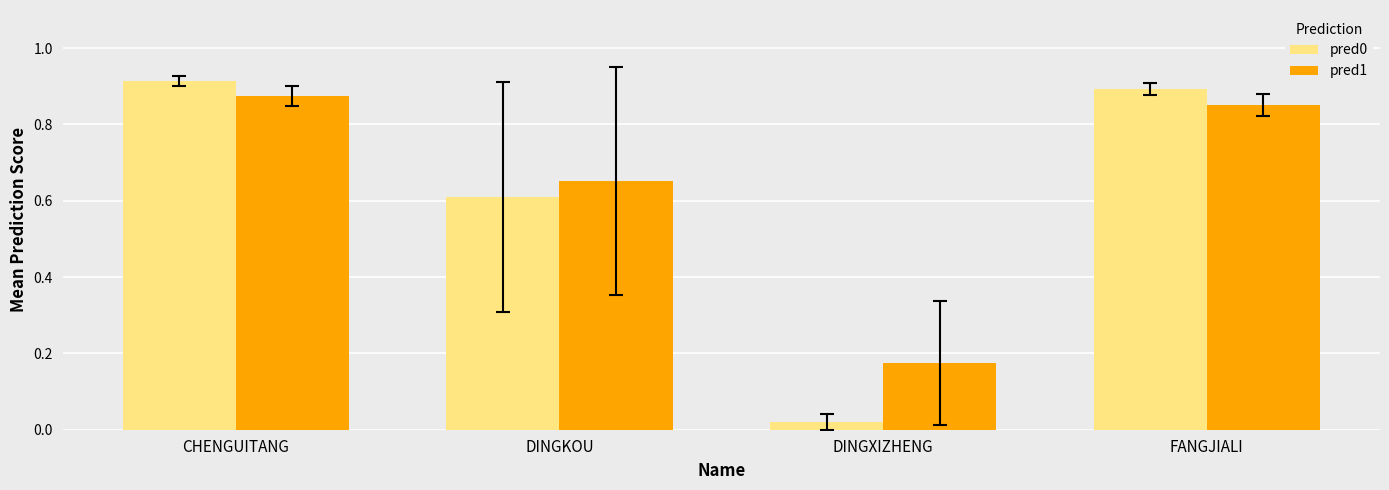

What is the sum of the pred1 values at DINGKOU and CHENGUITANG?

1.5